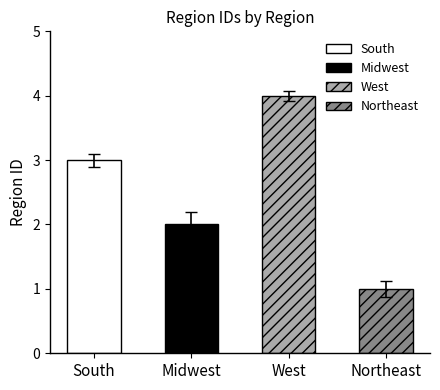

What is the difference between the values at South and Northeast?

2